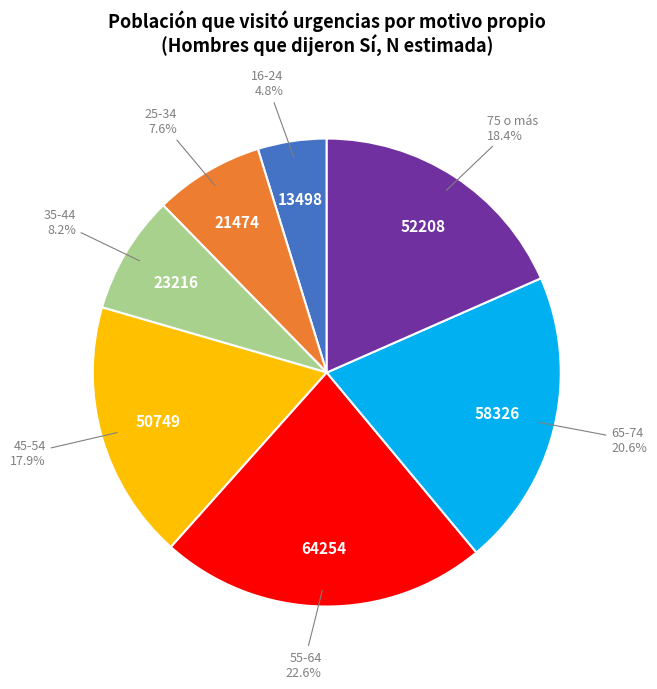

Is the sum of 45-54 and 25-34 greater than half?

No